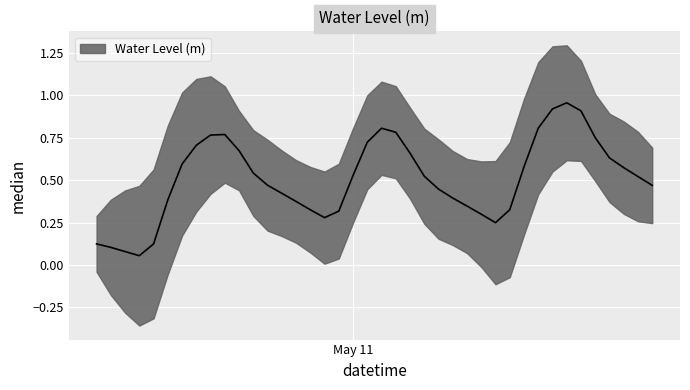

Which has a higher value, 2024-05-11 03:00:00 or 2024-05-11 05:00:00?

2024-05-11 03:00:00